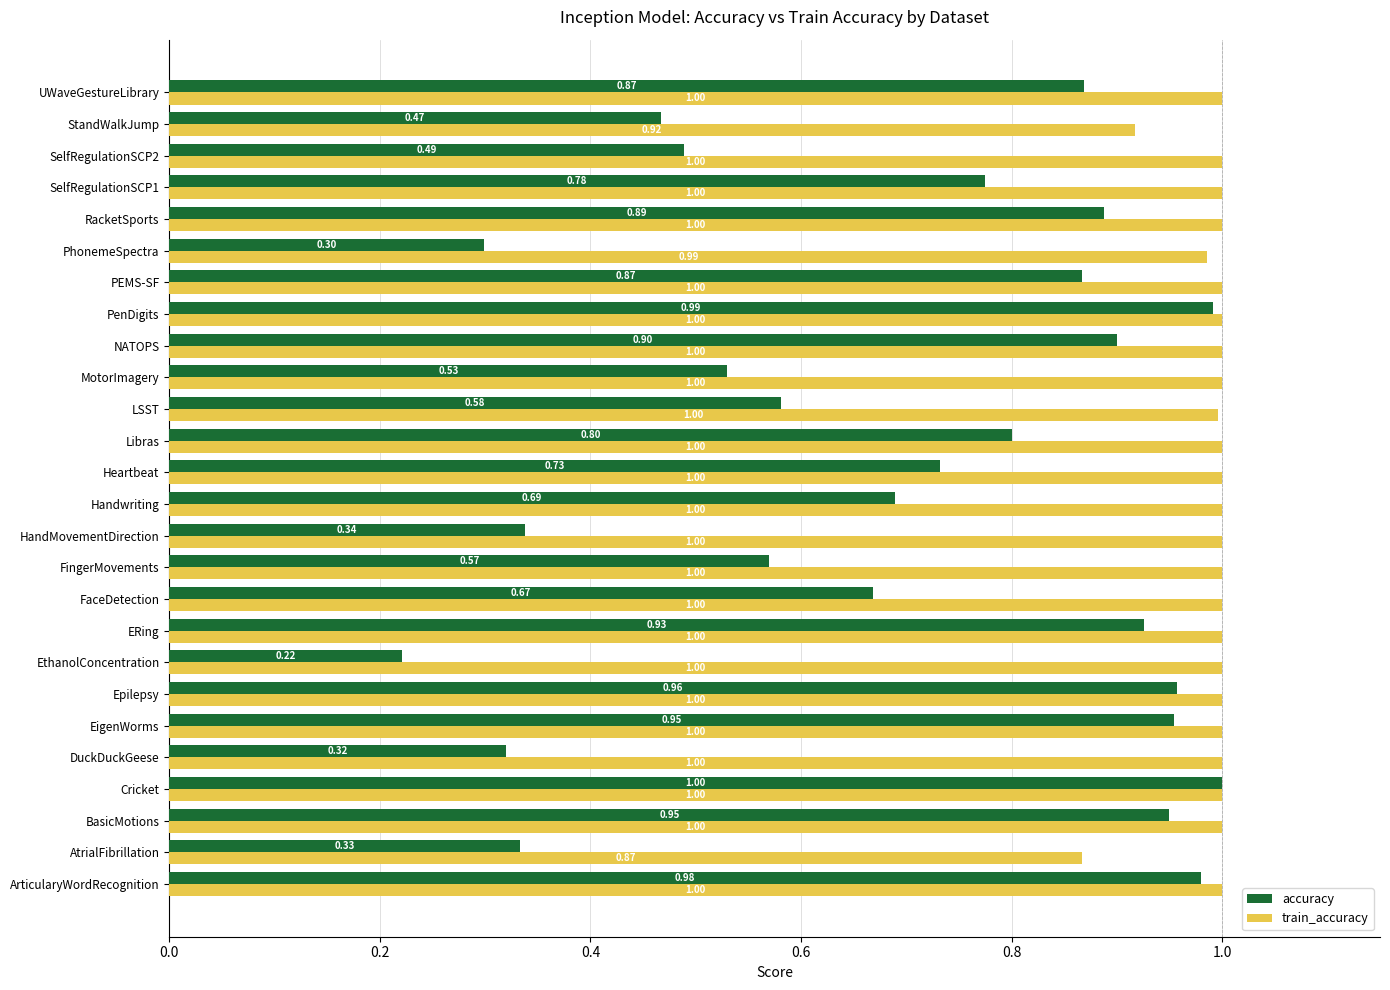

At BasicMotions, list the series in order from largest to smallest.

train_accuracy, accuracy